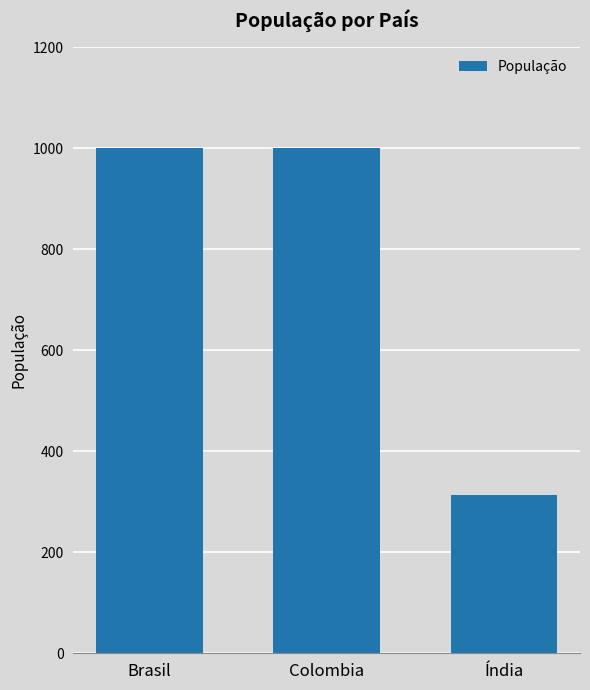

What is the value of the 3rd bar from the left?

313